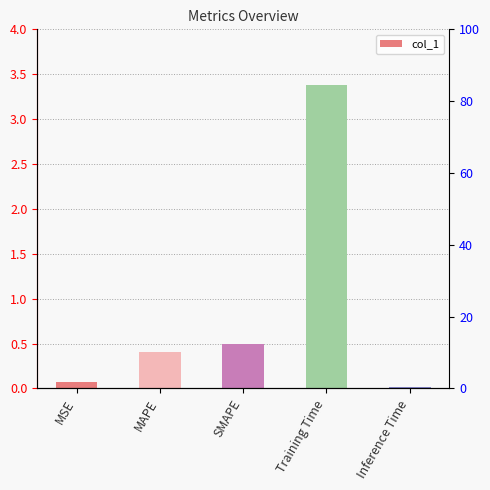

The value at SMAPE is 0.5. True or false?

True